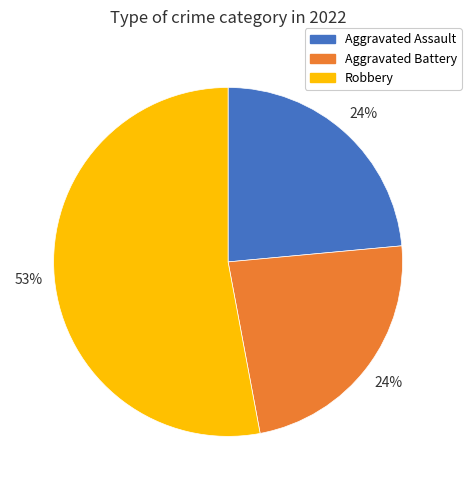

Which slice is the largest?

Robbery